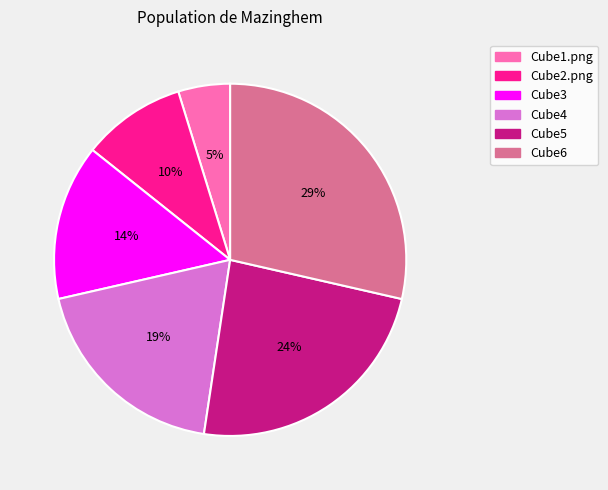

To the nearest percent, what is the difference between the largest and smallest slice percentages?

24%